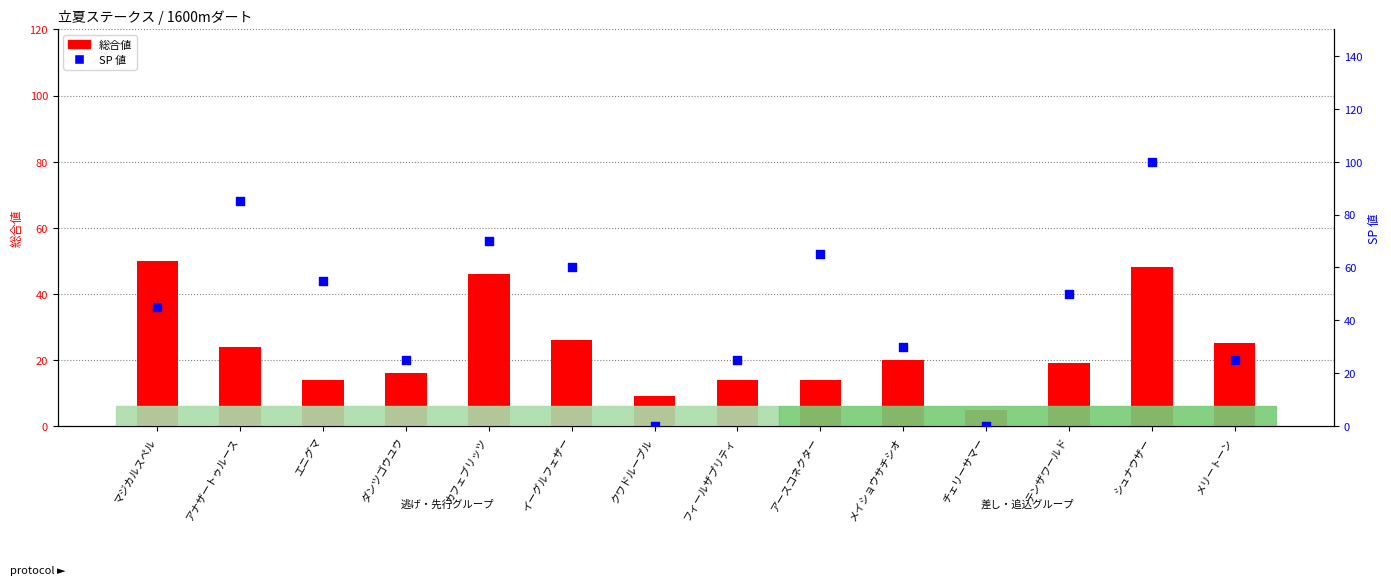

What are all the series names shown in the legend?

総合値, SP 値